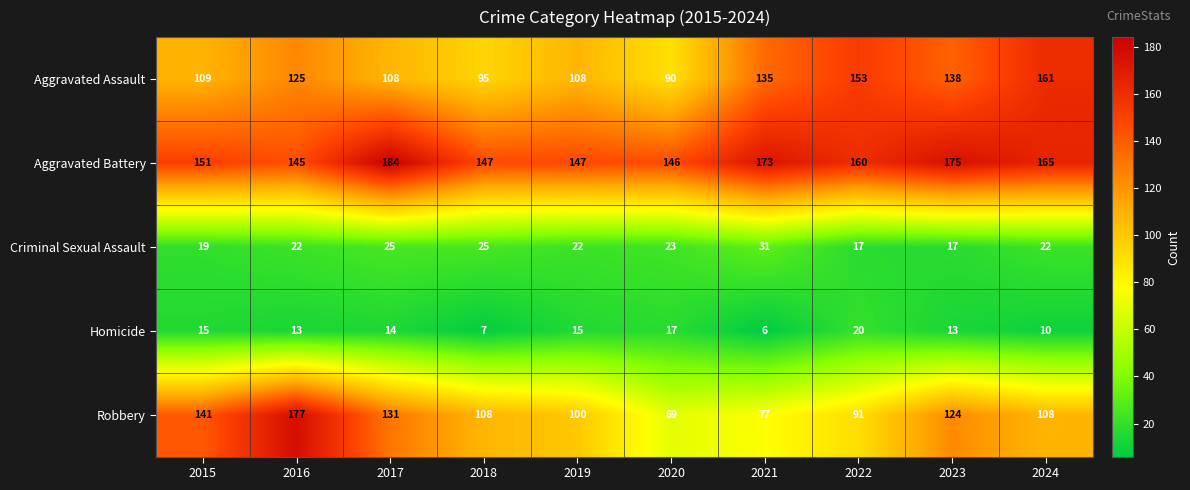

List the series in order of their peak value, lowest first.

Homicide, Criminal Sexual Assault, Aggravated Assault, Robbery, Aggravated Battery